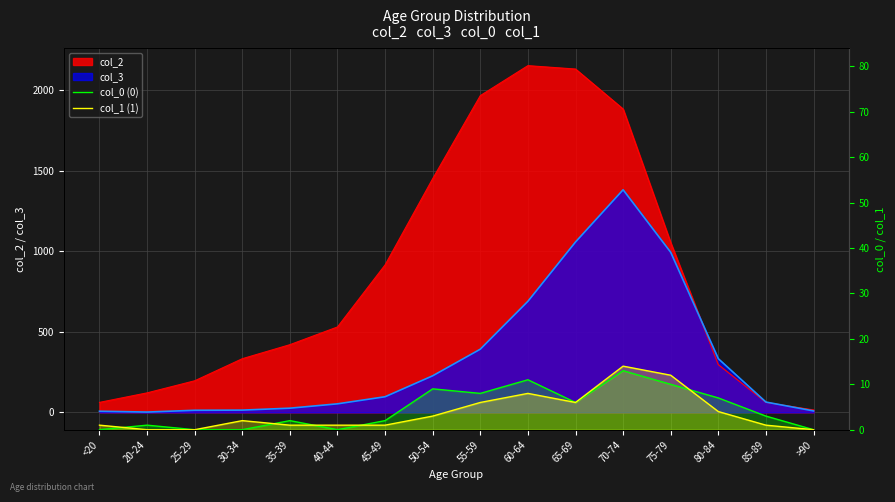

Which has a higher value, >90 or 60-64?

60-64